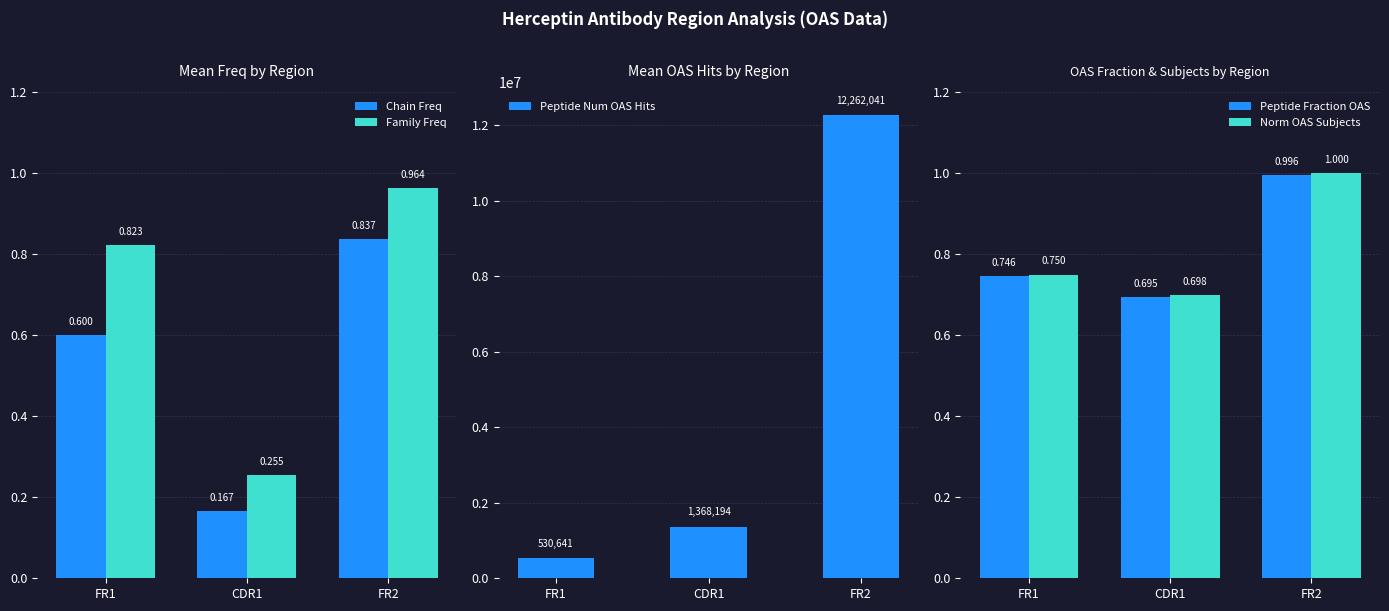

At which label is Peptide Fraction OAS closest to 0?

CDR1